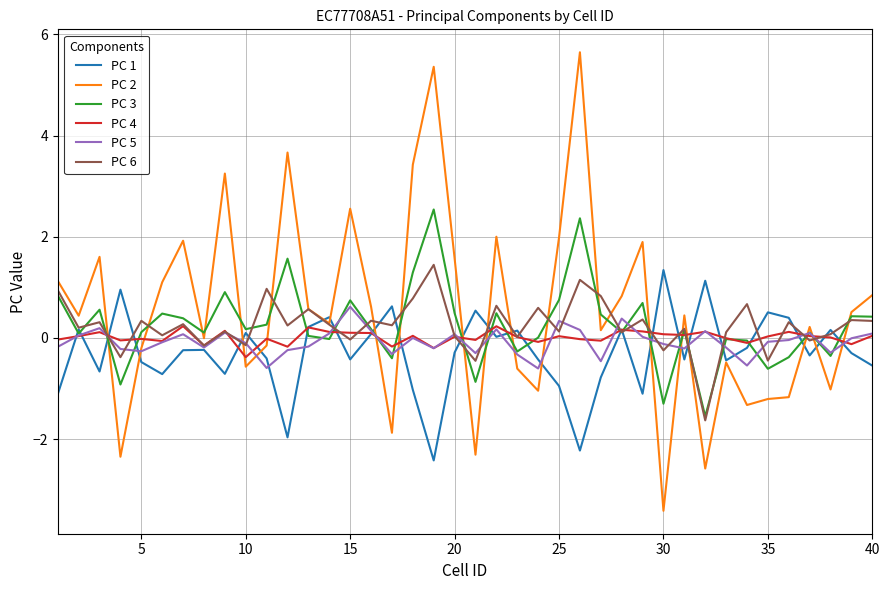

True or false: PC 5 has more than 0 points higher than both neighbors.

True